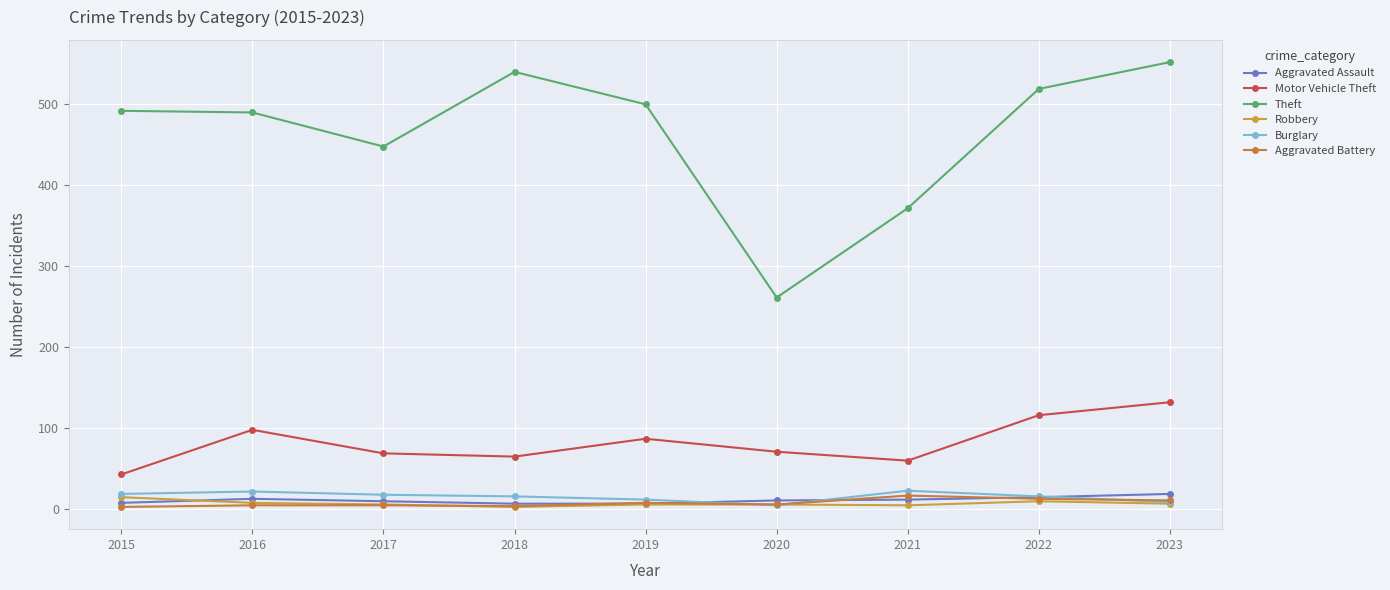

List the series in order of their peak value, lowest first.

Robbery, Aggravated Battery, Aggravated Assault, Burglary, Motor Vehicle Theft, Theft